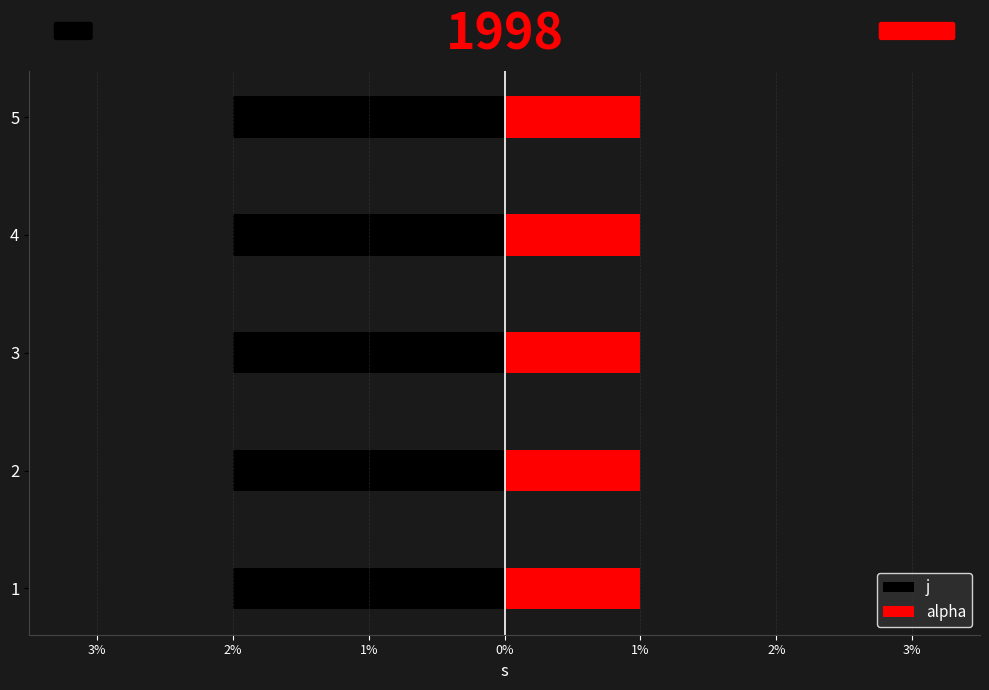

Which category has the lowest value in the alpha series?

1